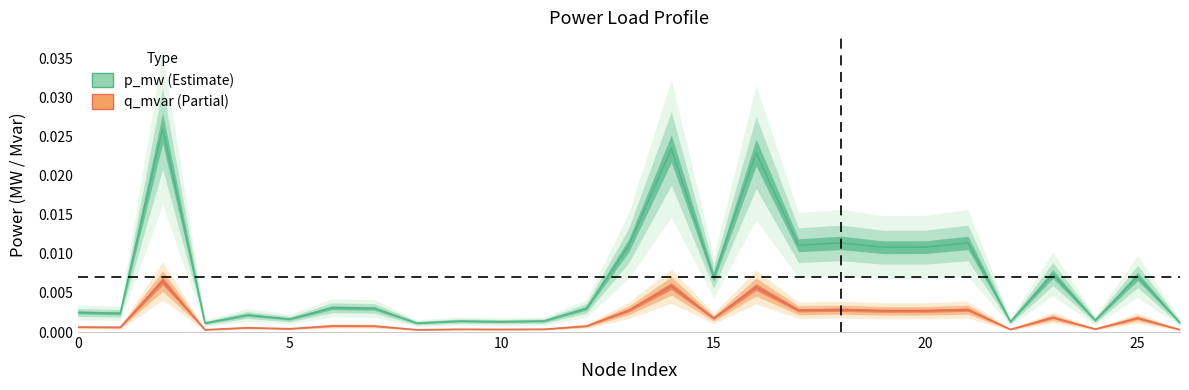

List the labels in order of q_mvar value, smallest first.

8, 3, 26, 22, 10, 9, 11, 24, 5, 4, 1, 0, 7, 12, 6, 15, 25, 23, 19, 20, 17, 13, 18, 21, 16, 14, 2